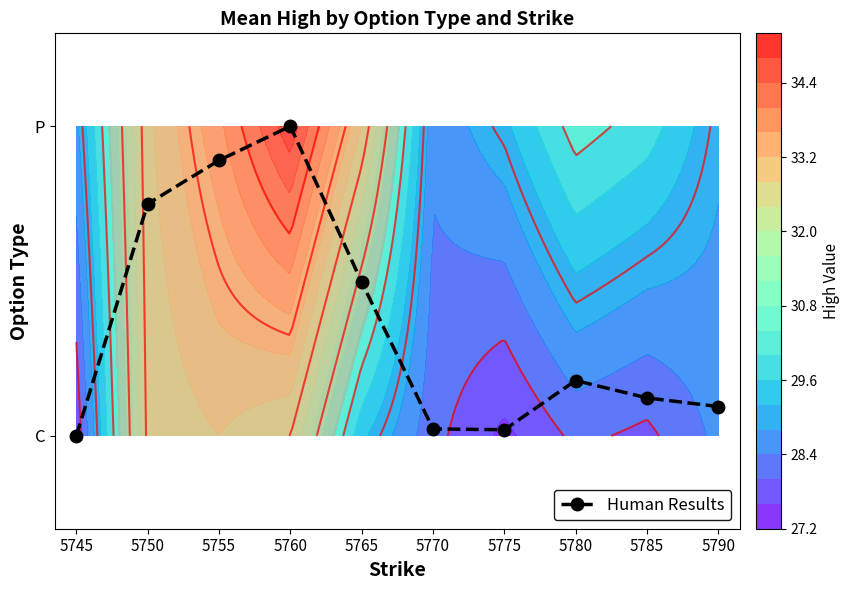

What is the difference between the second highest and second lowest values?

0.9